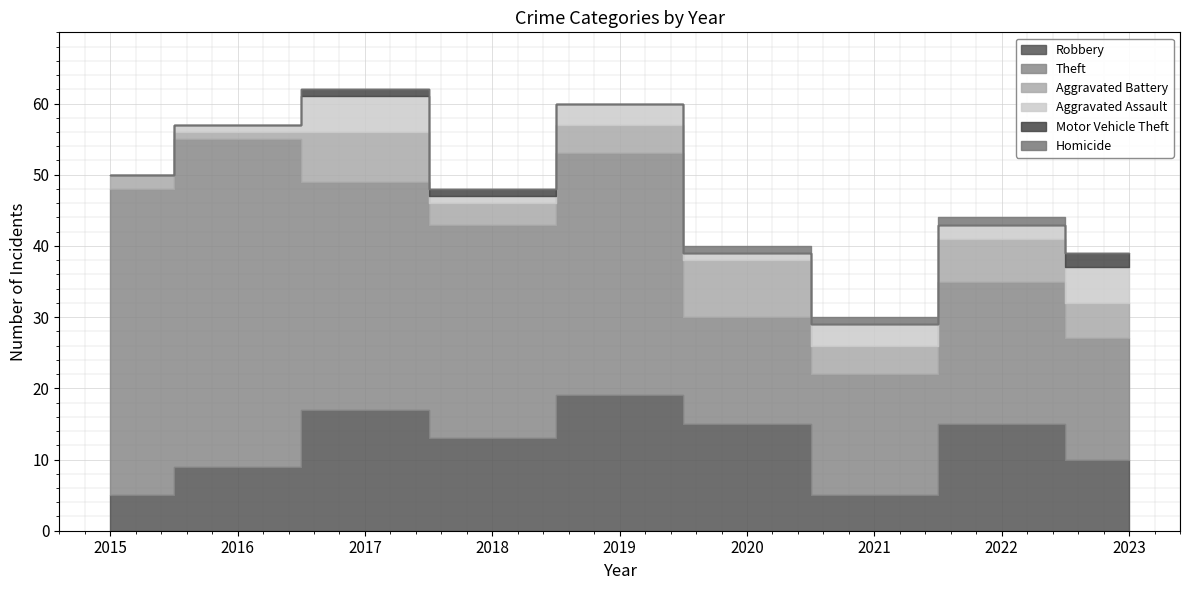

What is the difference between the maximum and minimum values in the Theft series?

31